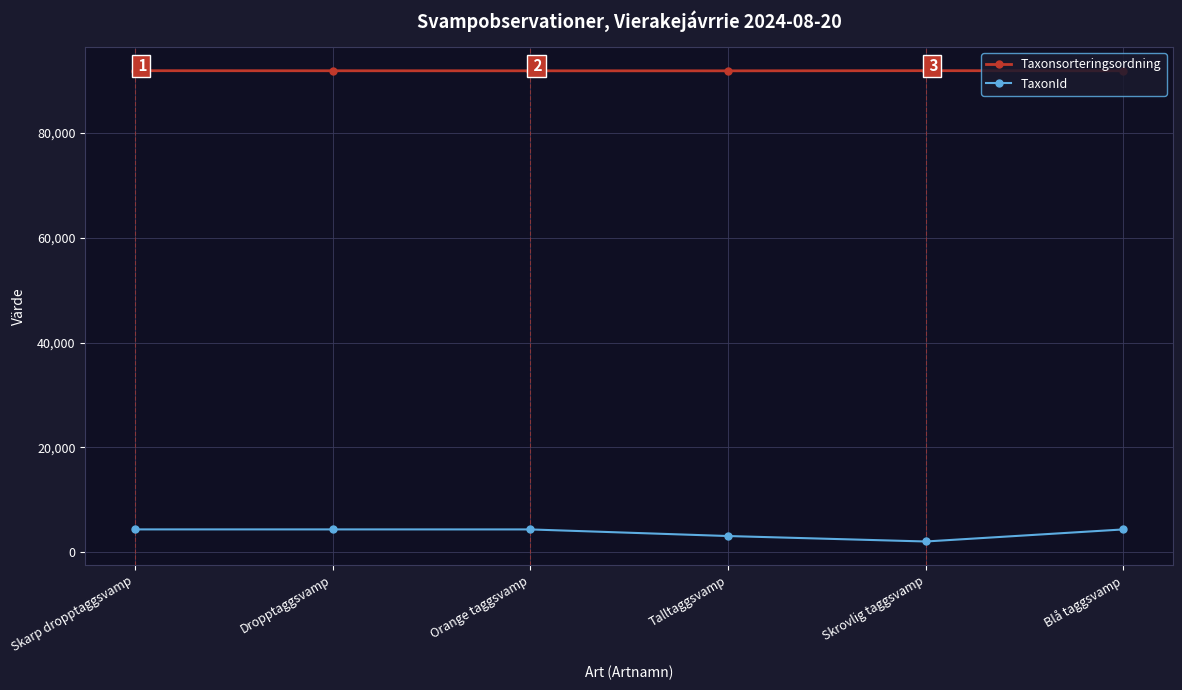

What is the label of the 6th point from the left?

Blå taggsvamp